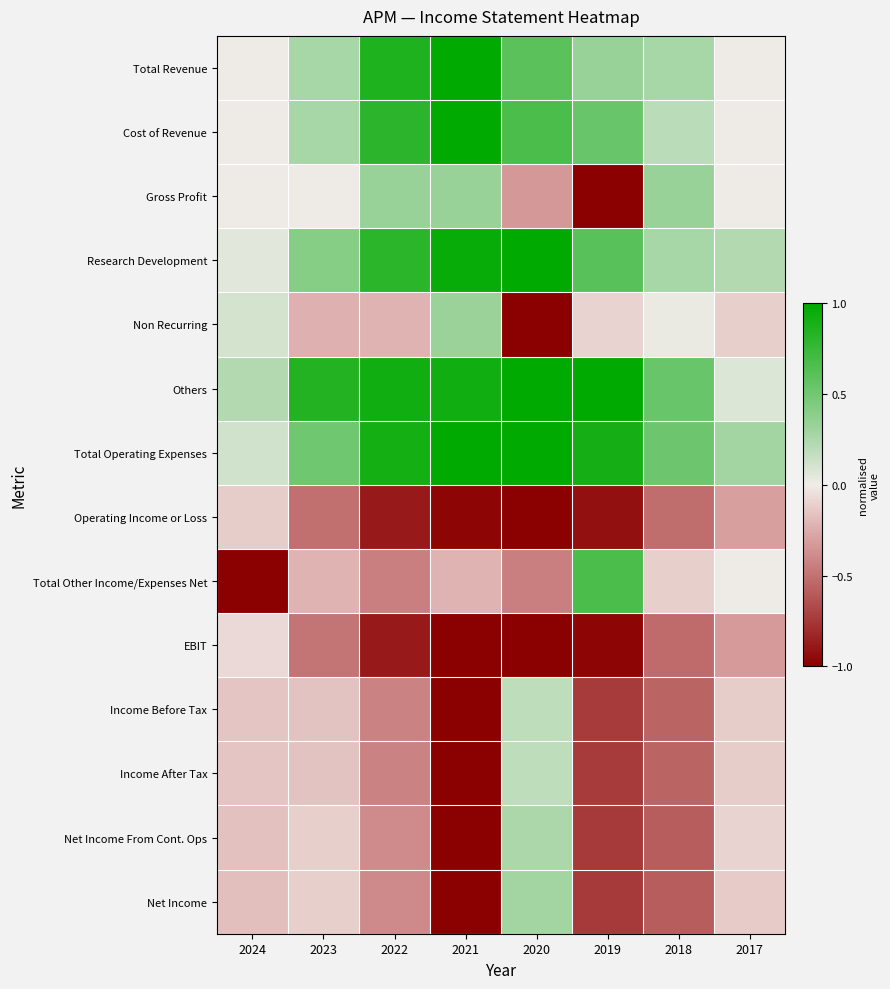

What is the maximum value shown in the chart?

1.0